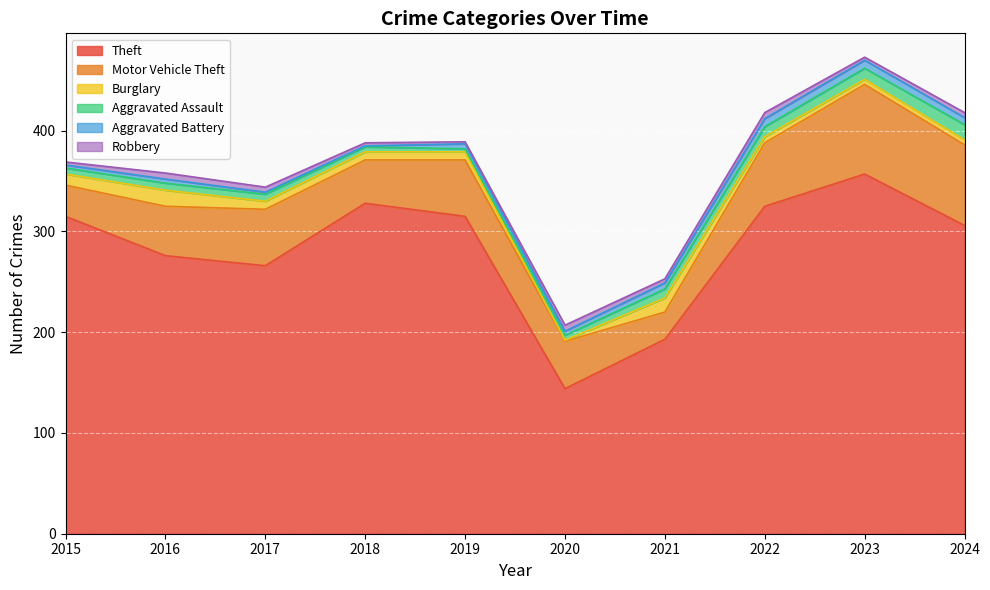

Does the chart display data point markers on the line(s)?

No